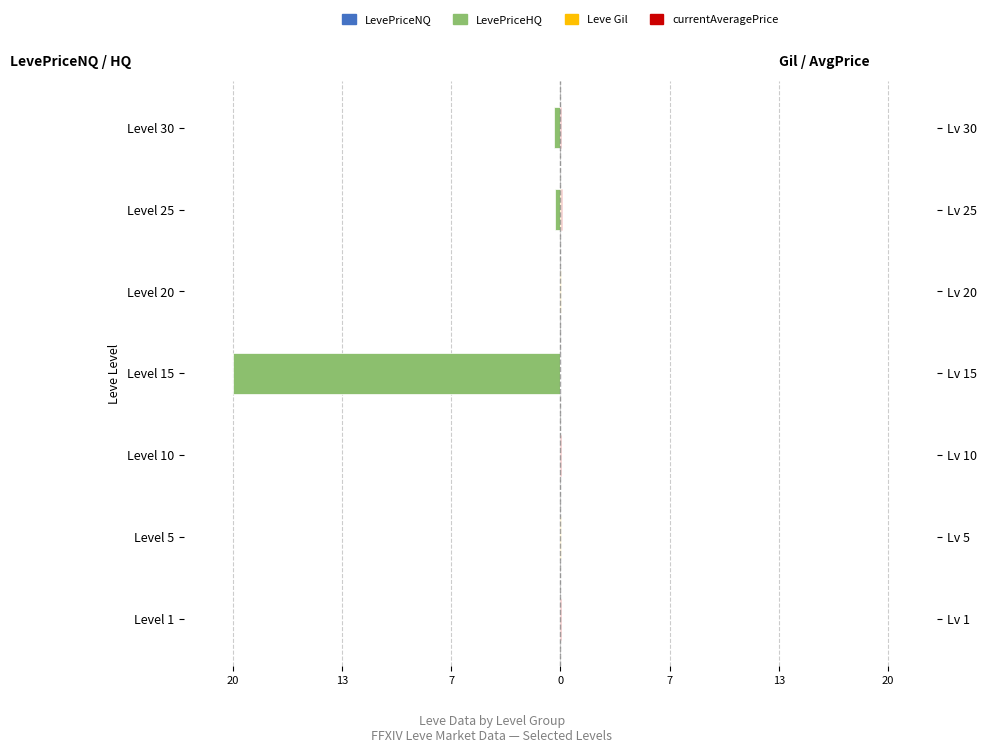

How many Leve Gil values are between 0 and 1?

7